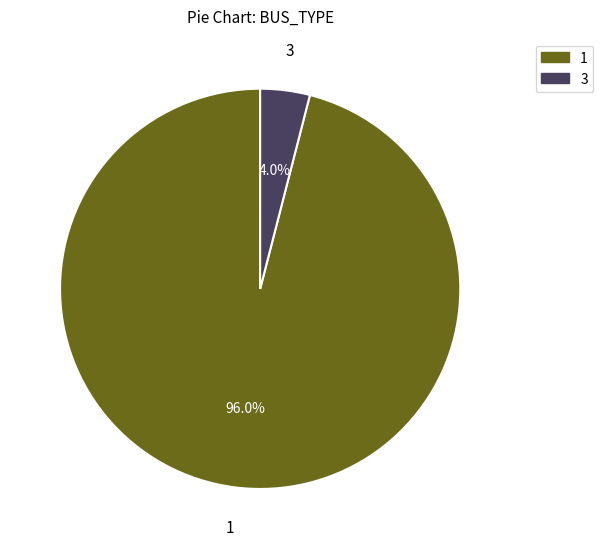

How many slices are in this pie chart?

2